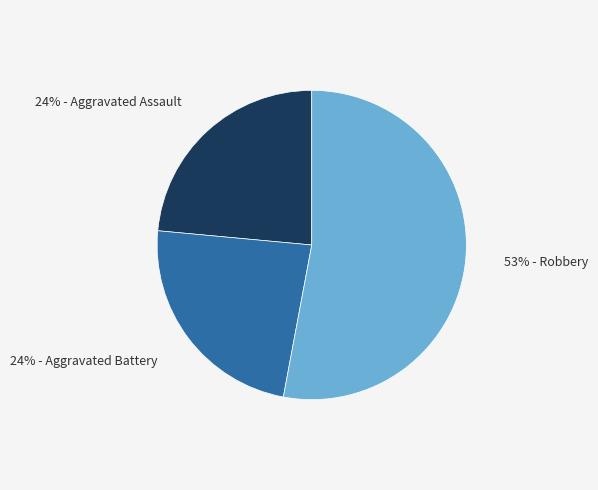

To the nearest percent, what is the average slice percentage?

33%